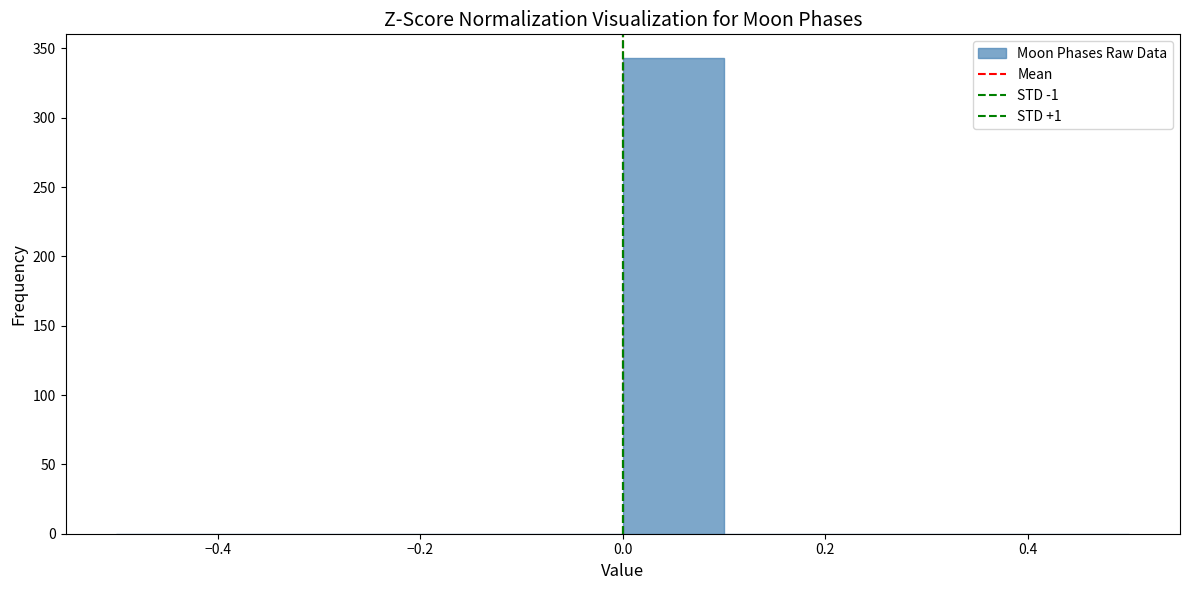

Reading left to right, list every bar in this chart as the range it spans on the x-axis followed by its height. The values are not printed on the chart, so give them approximately, as read against the axis.

-0.5 to -0.4: 0
-0.4 to -0.3: 0
-0.3 to -0.2: 0
-0.2 to -0.1: 0
-0.1 to 0.0: 0
0.0 to 0.1: 345
0.1 to 0.2: 0
0.2 to 0.3: 0
0.3 to 0.4: 0
0.4 to 0.5: 0